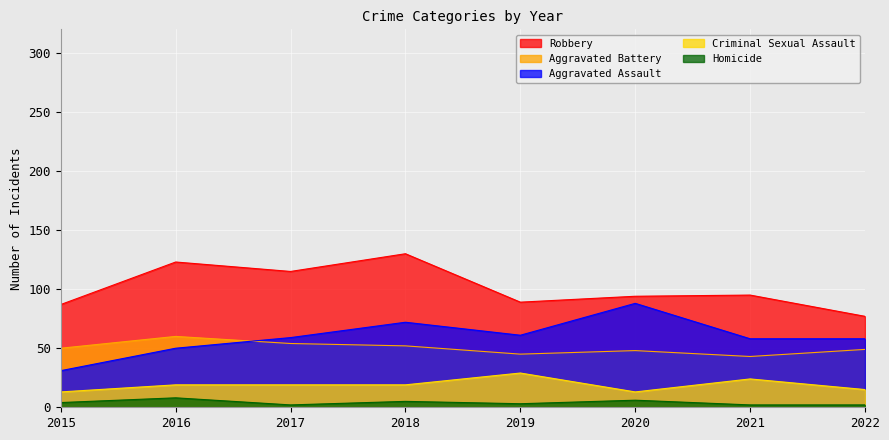

How many values in the Aggravated Assault series are below 59?

4